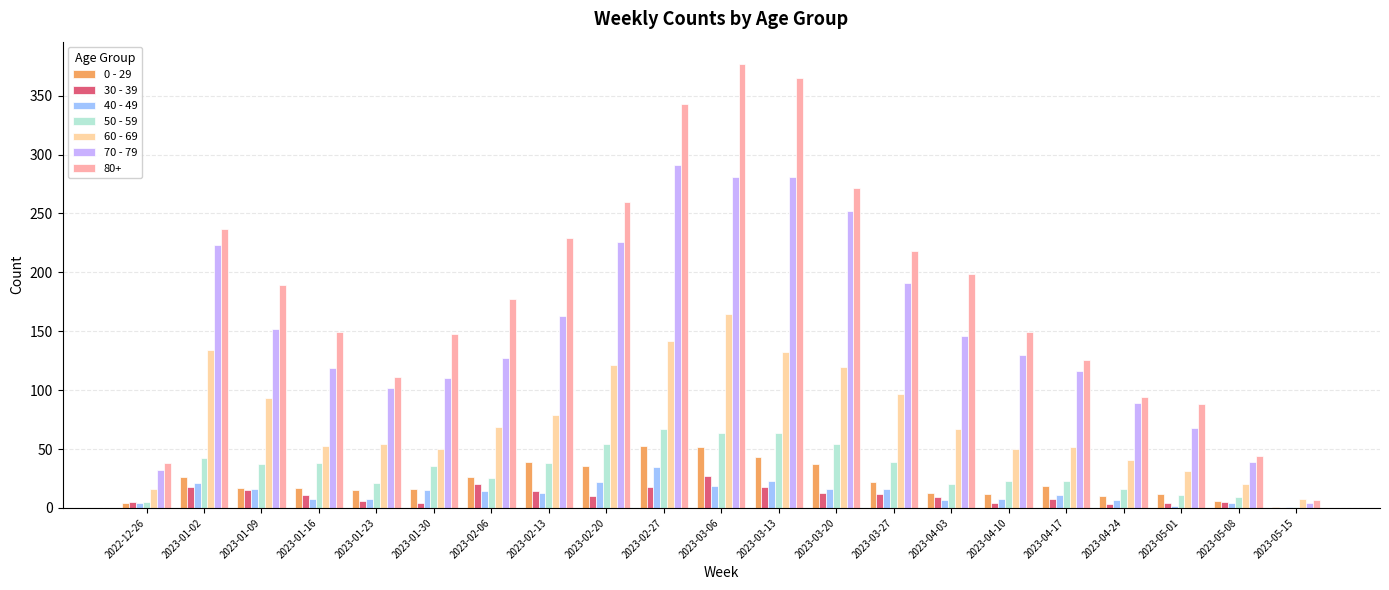

The 70 - 79 series shows 39 at 2023-05-08. True or false?

True